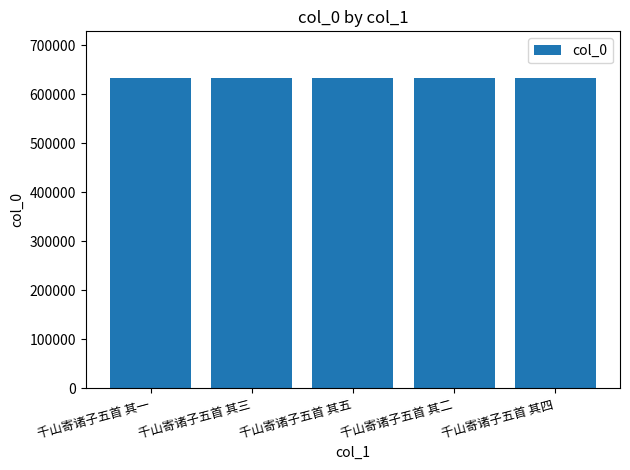

What position from the right is 千山寄诸子五首 其五?

3